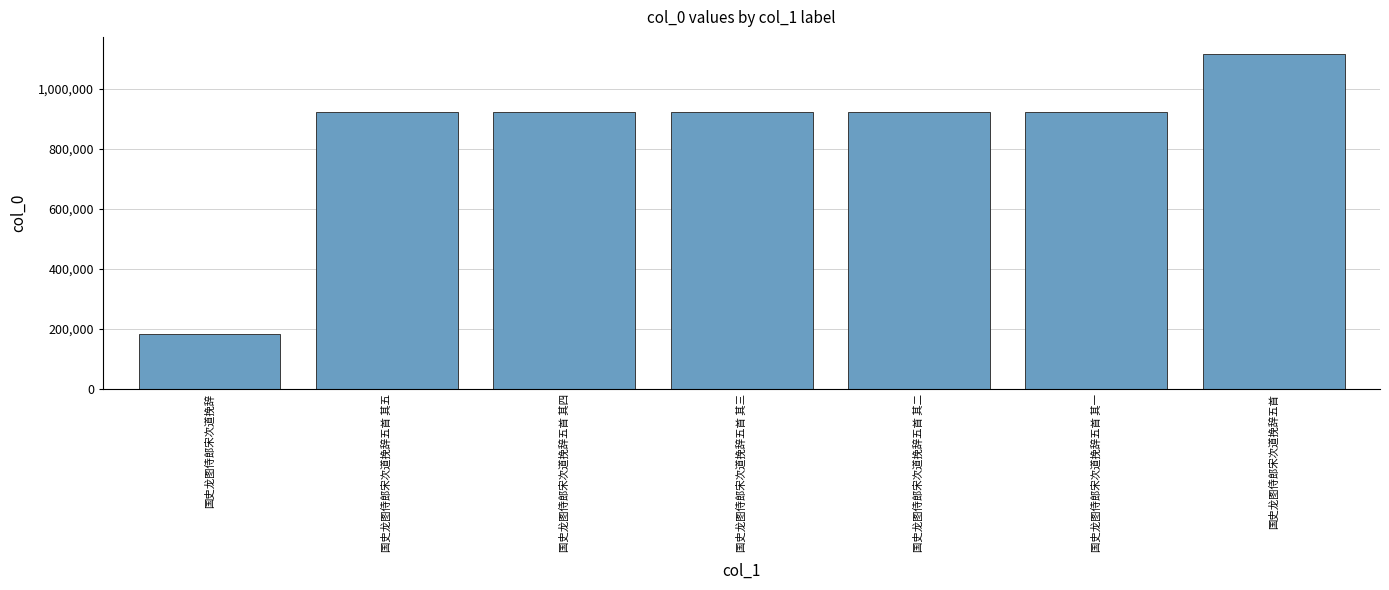

Count the number of categories in the chart.

7